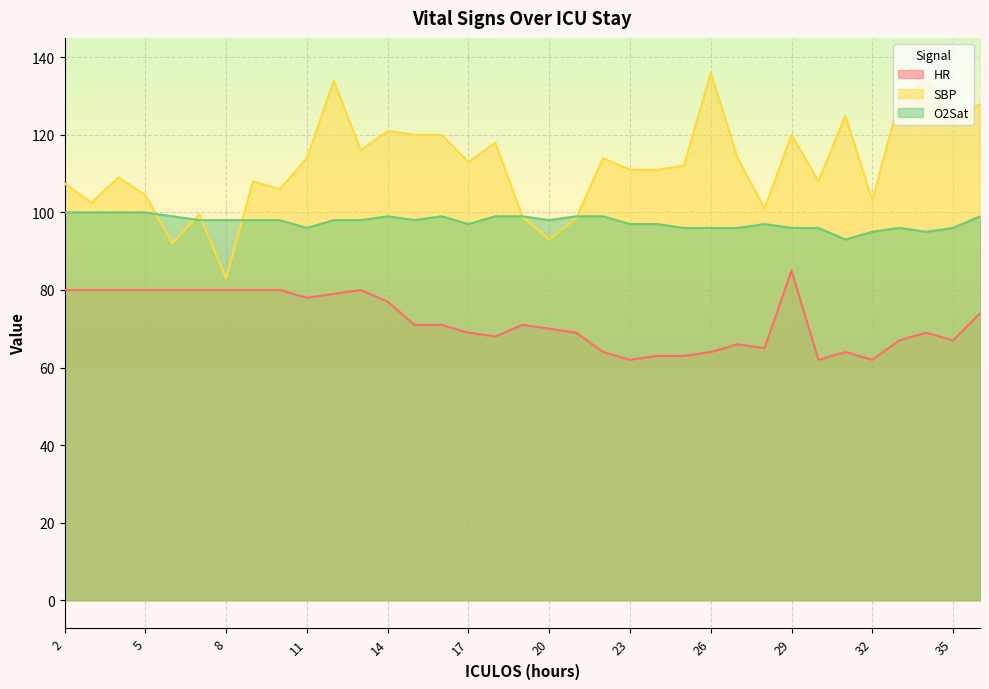

In SBP, how many points are higher than both neighbors (excluding endpoints)?

11